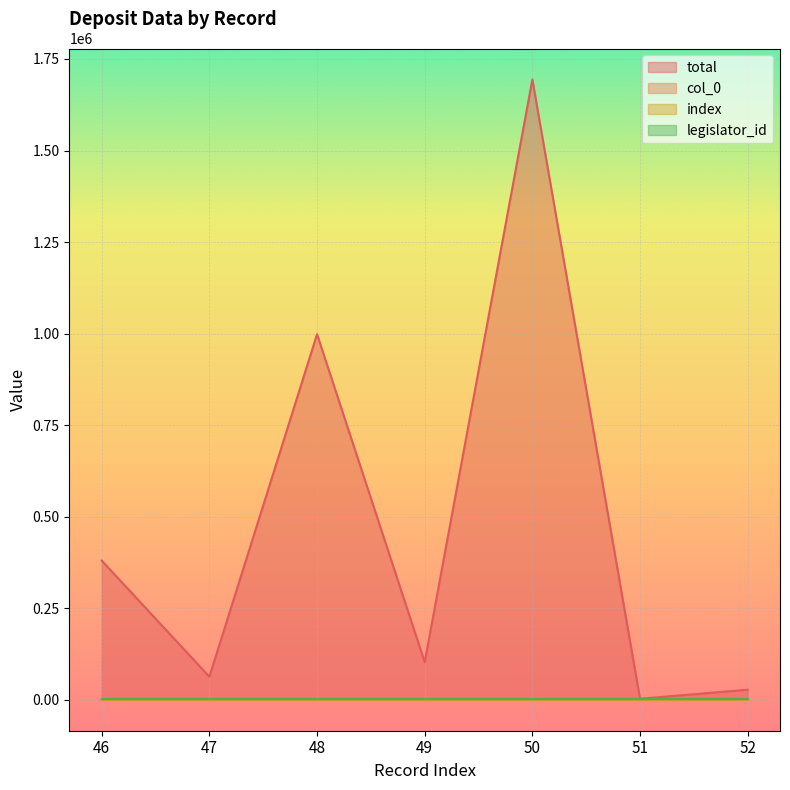

True or false: col_0 and total cross at least once.

False